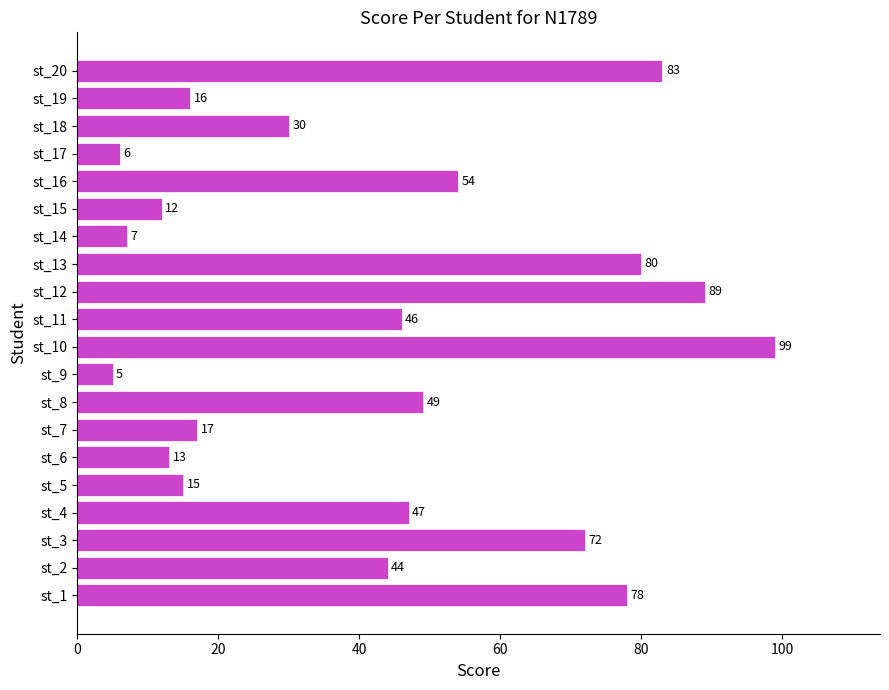

What is the average value?

43